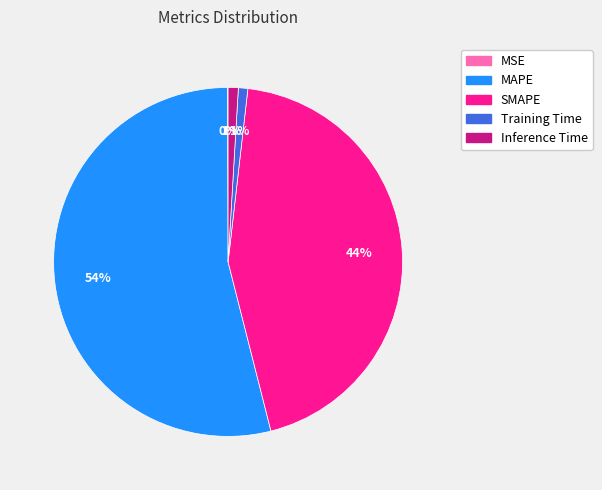

Which has a higher value, Training Time or SMAPE?

SMAPE